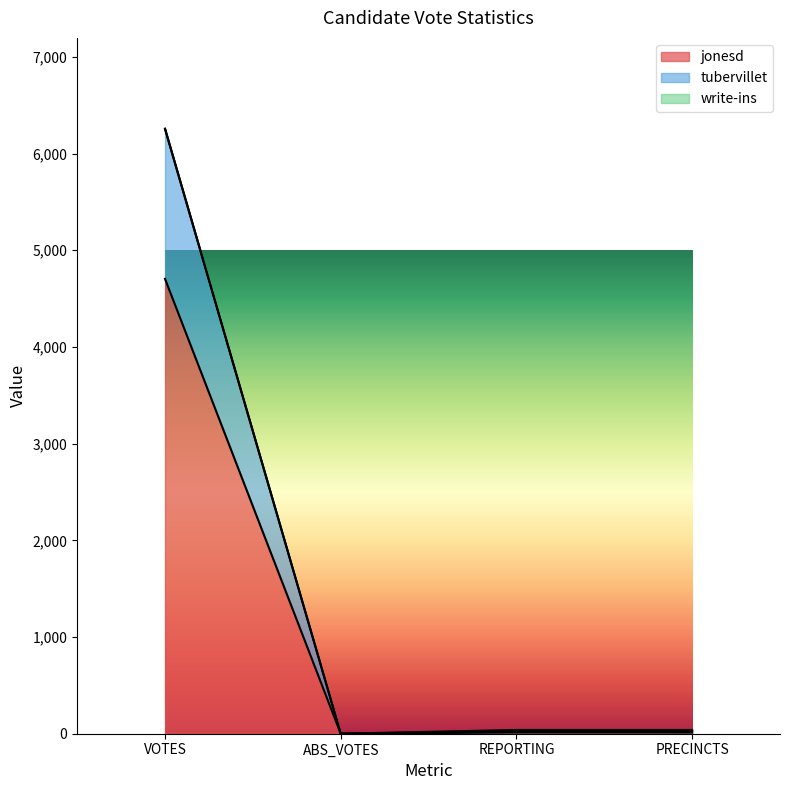

What is the difference between the highest and lowest values at VOTES?

1553